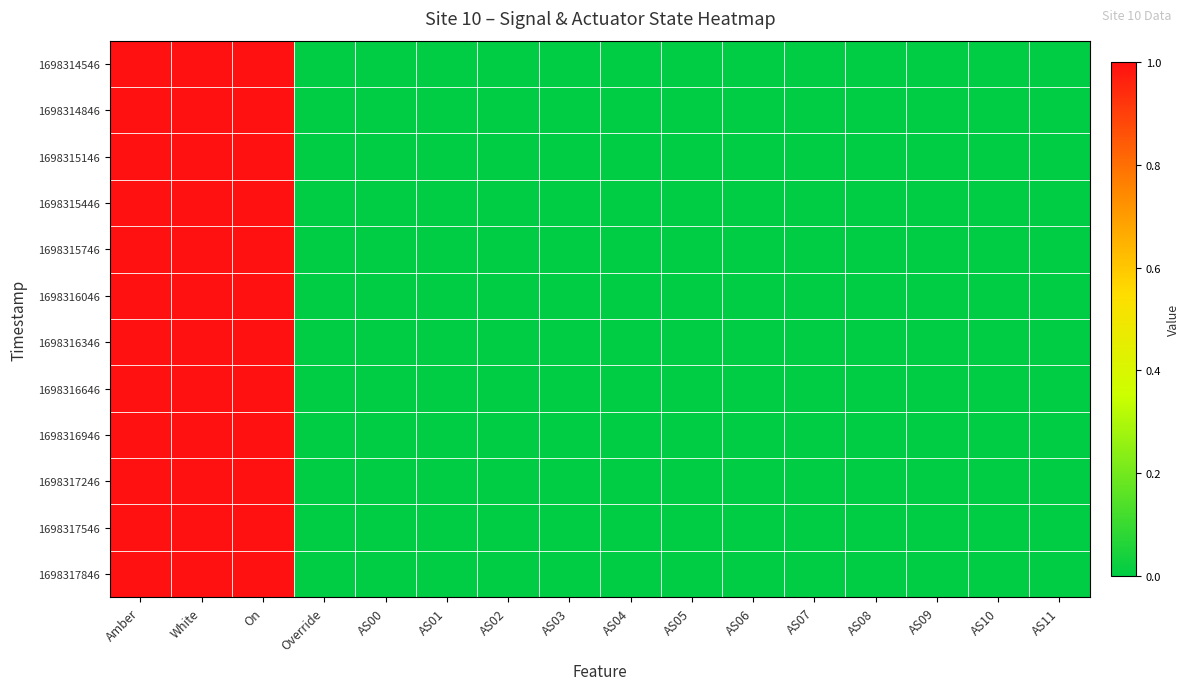

Rank the series at AS11 from highest to lowest value.

1698314546, 1698314846, 1698315146, 1698315446, 1698315746, 1698316046, 1698316346, 1698316646, 1698316946, 1698317246, 1698317546, 1698317846